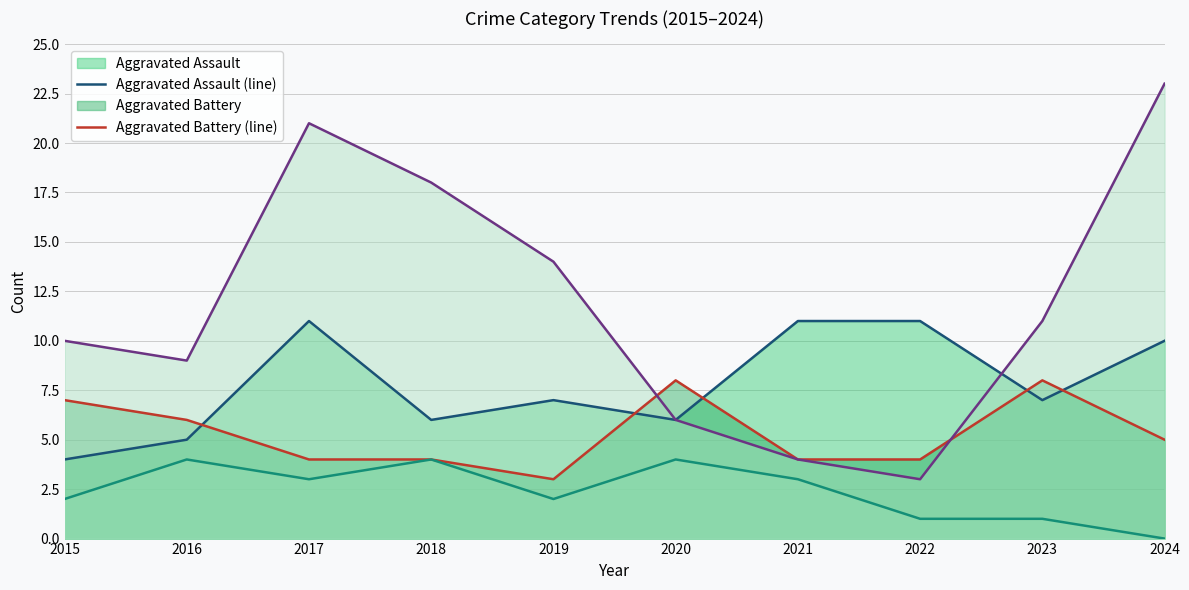

In Robbery (line), how many points are higher than both neighbors (excluding endpoints)?

1